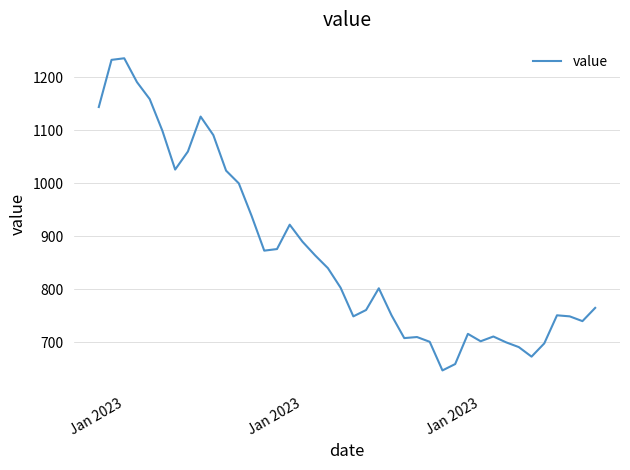

How many series are shown in this chart?

1